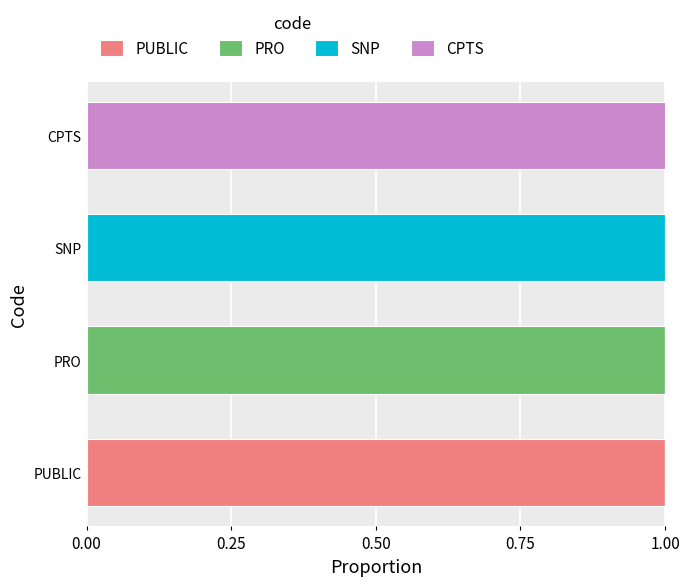

At which label does PUBLIC reach its peak?

PUBLIC